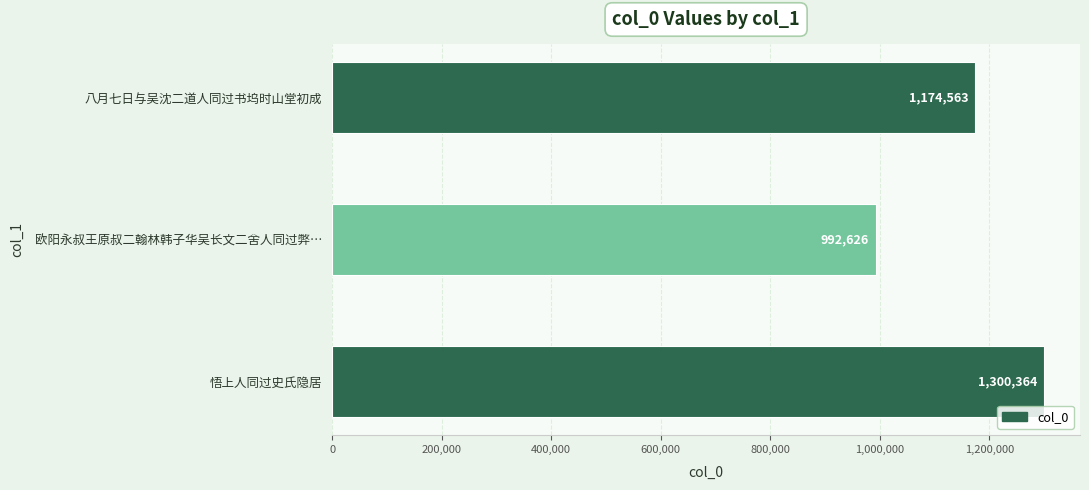

What is the sum of all values?

3467553